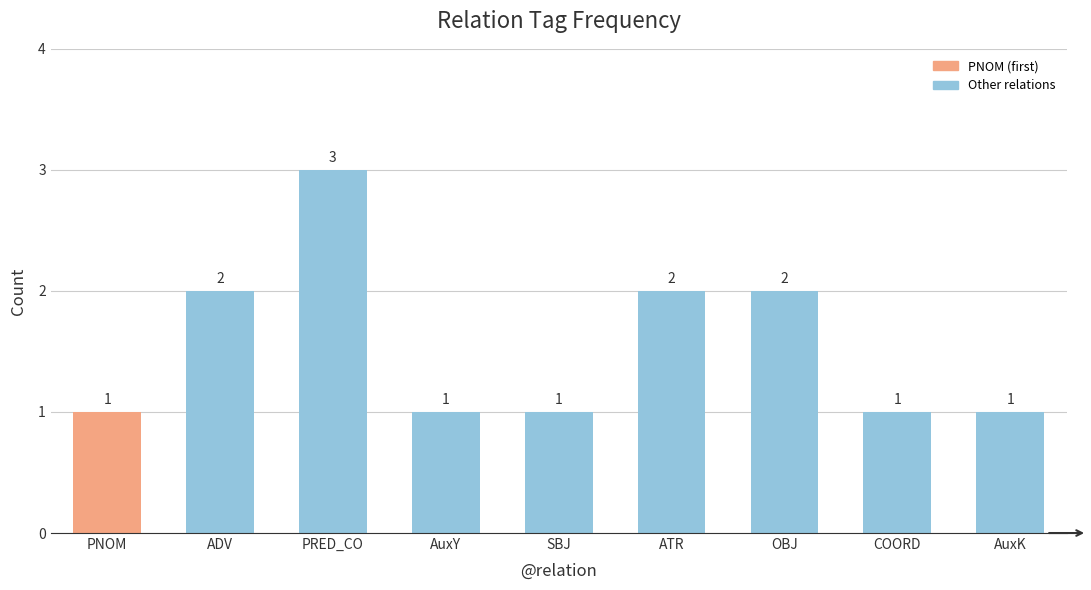

Approximately how many times larger is the value at COORD compared to PNOM?

1.0